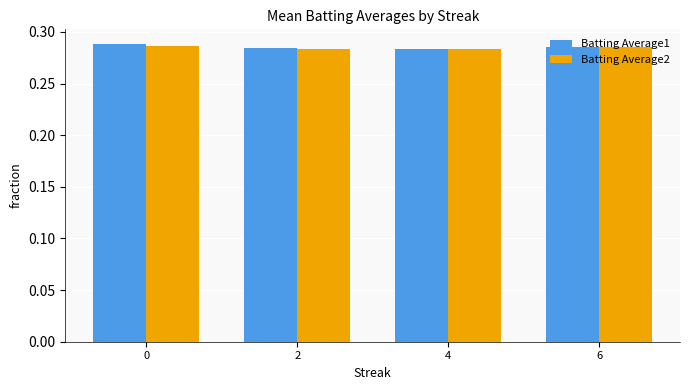

Count the Batting Average2 values in the range 0 to 1.

4